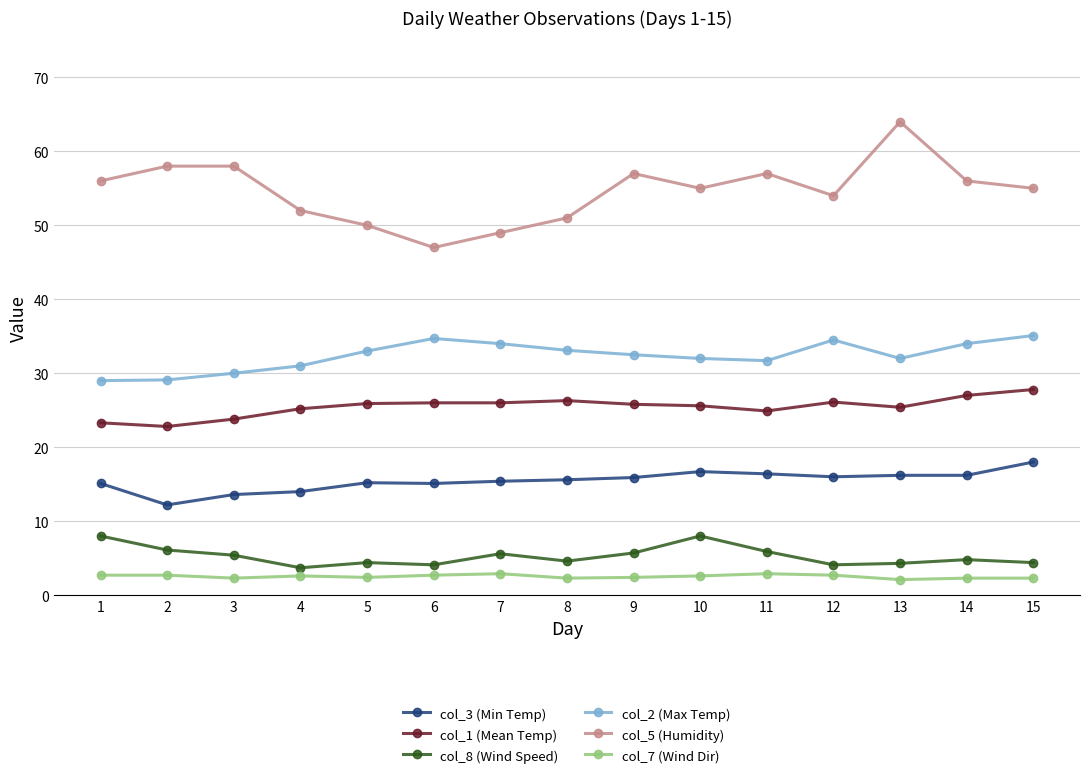

True or false: col_2 (Max Temp) has more than 1 interior local peaks.

True